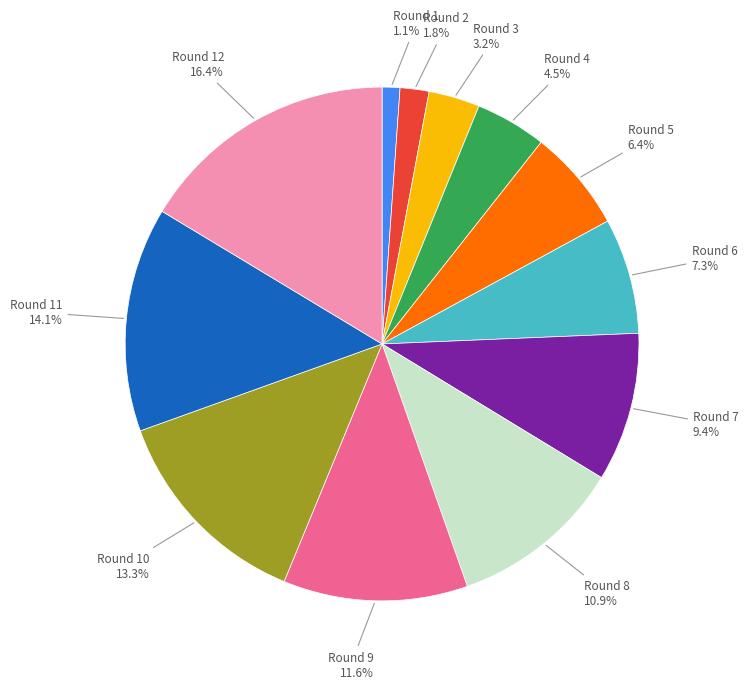

Is it true that Round 12 is 24% of the pie?

False